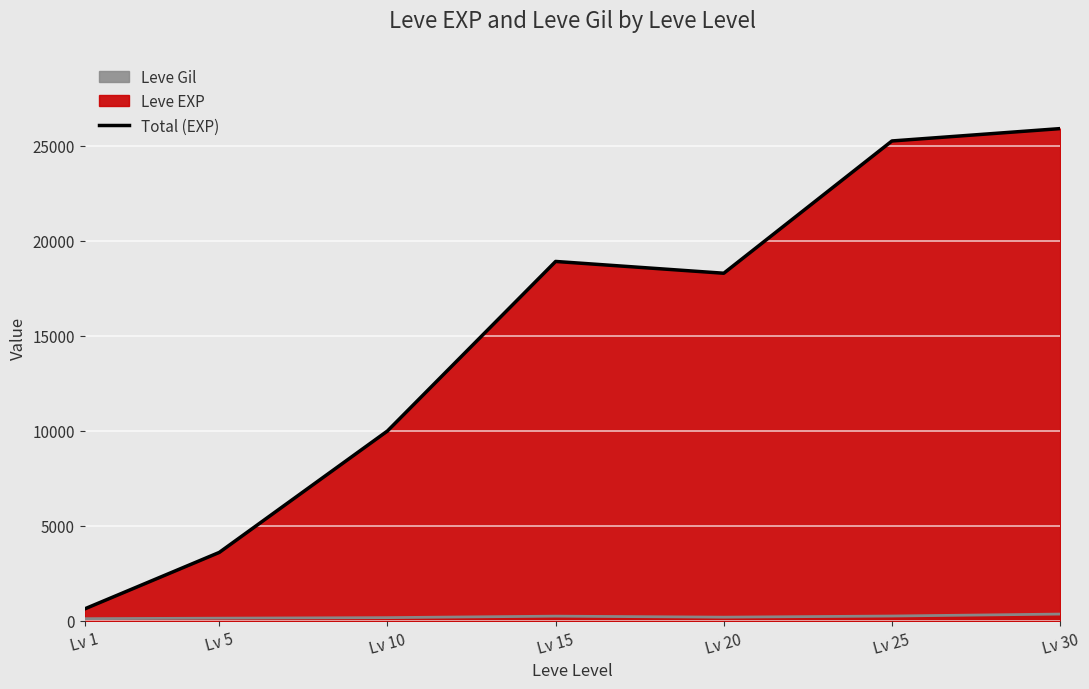

Reading left to right, transcribe all the data shown in this chart.

Lv 1=630	Lv 5=3600	Lv 10=9990	Lv 15=18910	Lv 20=18290	Lv 25=25250	Lv 30=25900